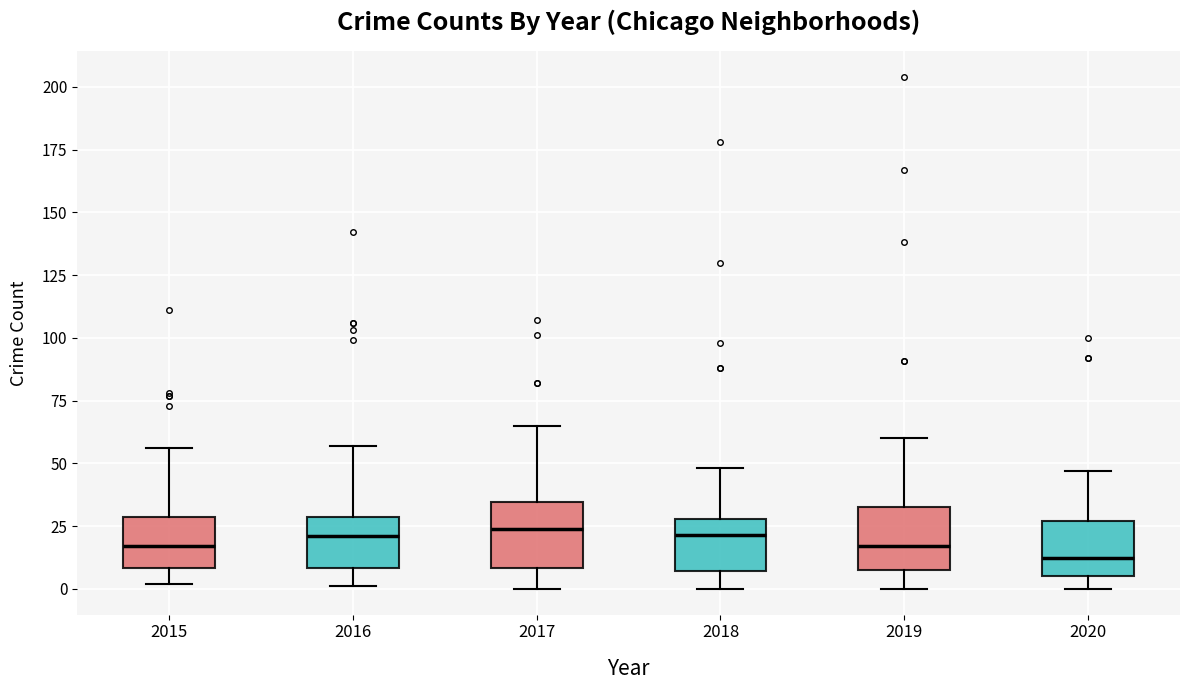

Where is the lower edge of the box at x = 2018 on the y-axis? The values are not printed on the chart, so give them approximately, as read against the axis.

5